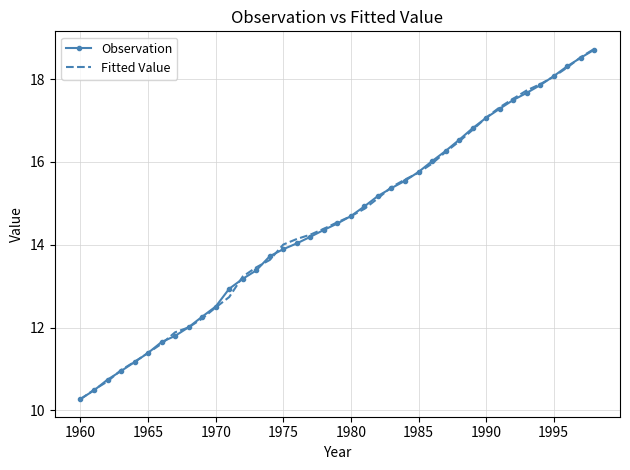

What is the smallest value displayed?

10.3